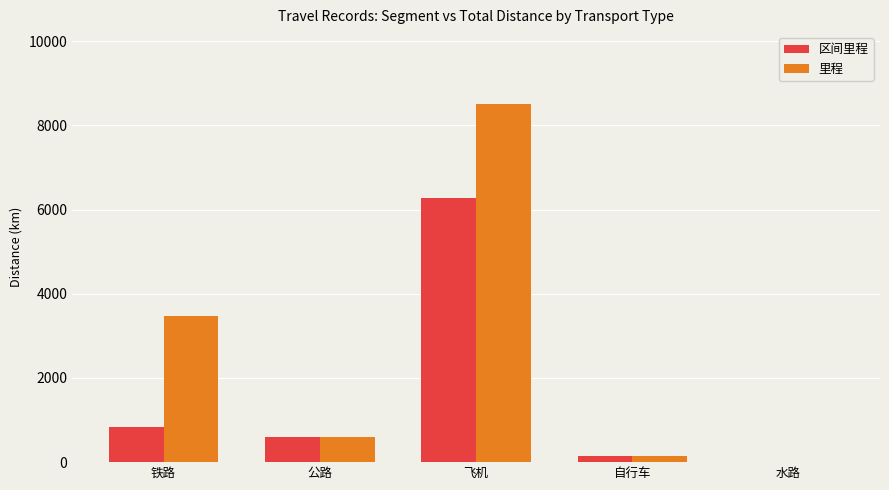

Between 铁路 and 自行车, which series saw the biggest shift?

里程